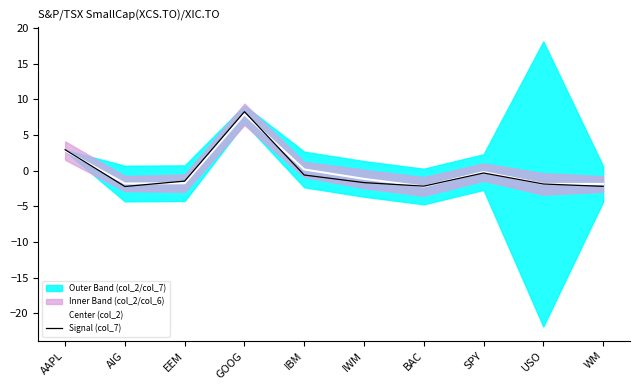

The value of Center (col_2) at IBM is 0.2. True or false?

True